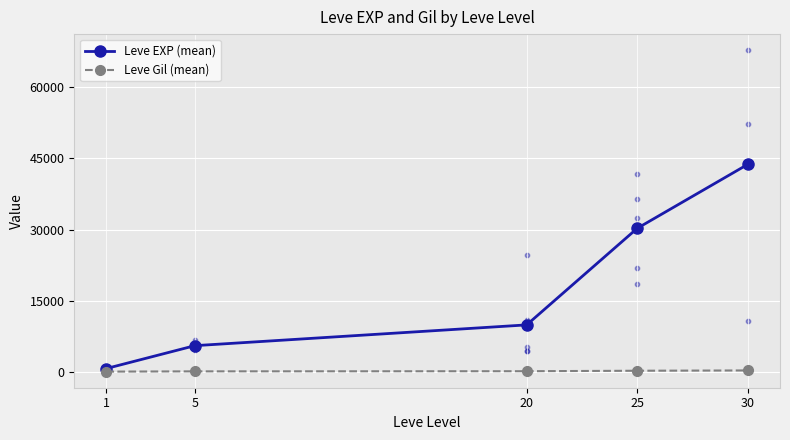

Is the value of Leve Gil (mean) at 30 greater than the value of Leve EXP (mean) at 20?

No